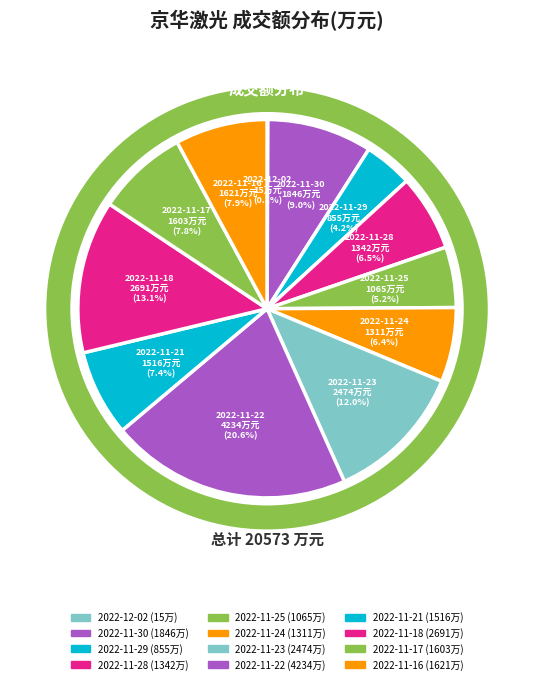

How many slices are in this pie chart?

12